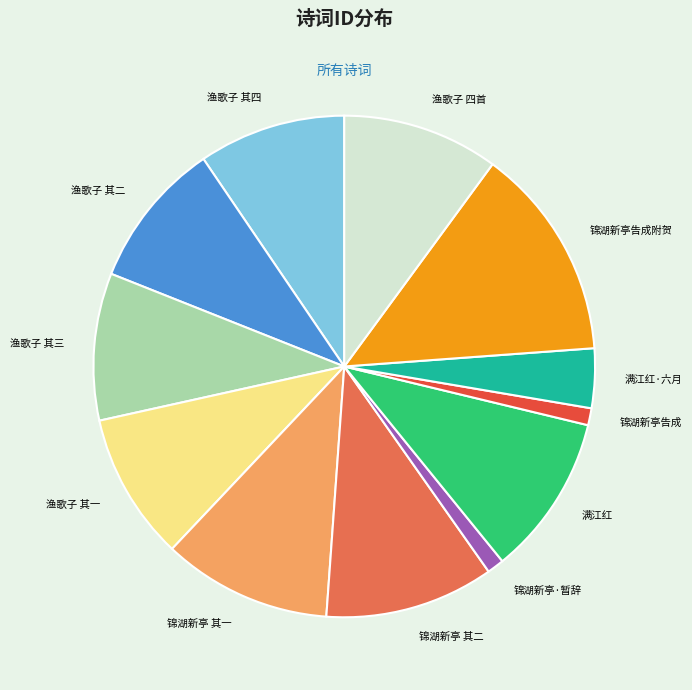

True or false: 锦湖新亭告成附贺 accounts for 22% of the total.

False